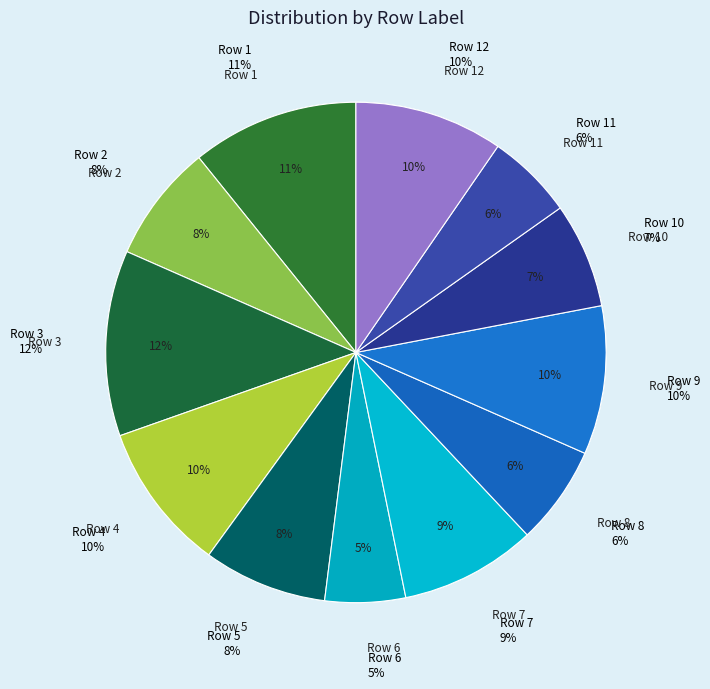

Approximately how many times larger is the value at 12 compared to 8?

1.5